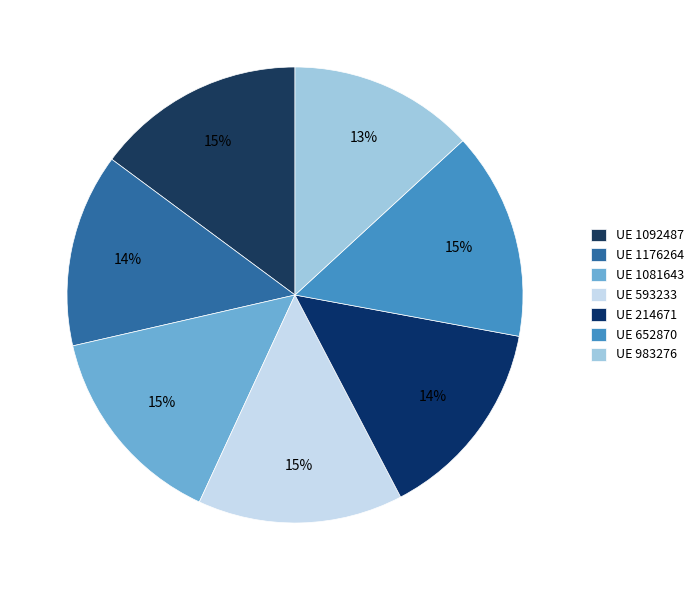

To the nearest percent, what is the difference between the largest and smallest slice percentages?

2%